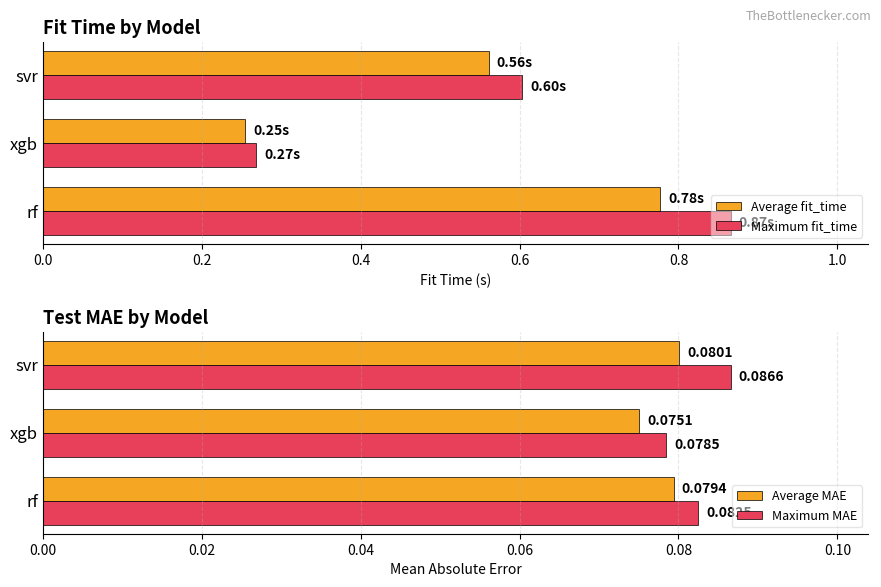

At how many categories does at least one series exceed 0?

3